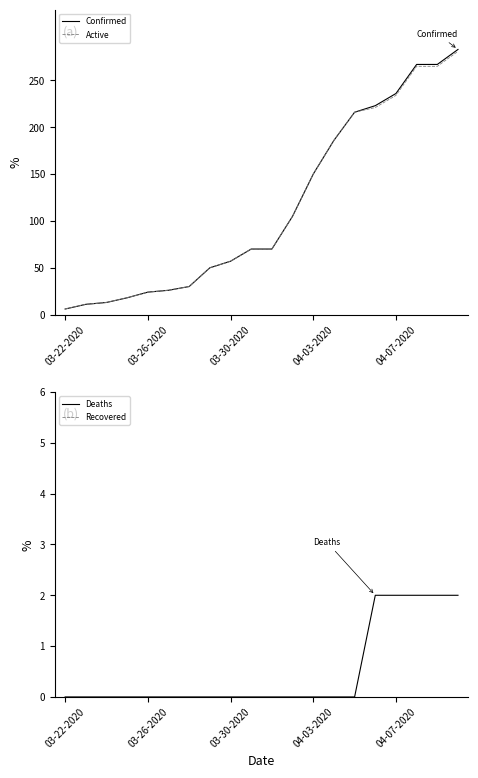

What is the highest value of the Confirmed series?

283